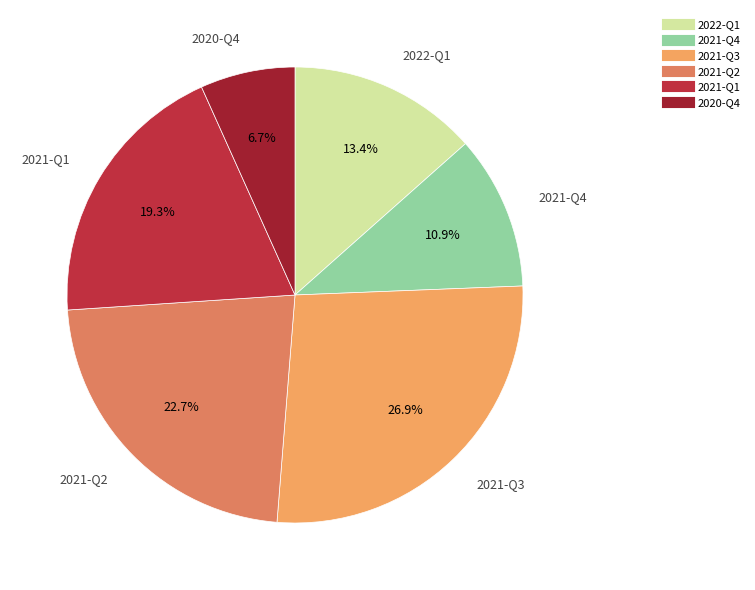

Which category has the biggest portion of the pie?

2021-Q3